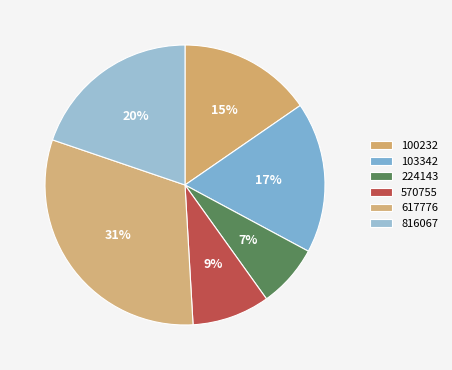

True or false: 617776 accounts for 31% of the total.

True